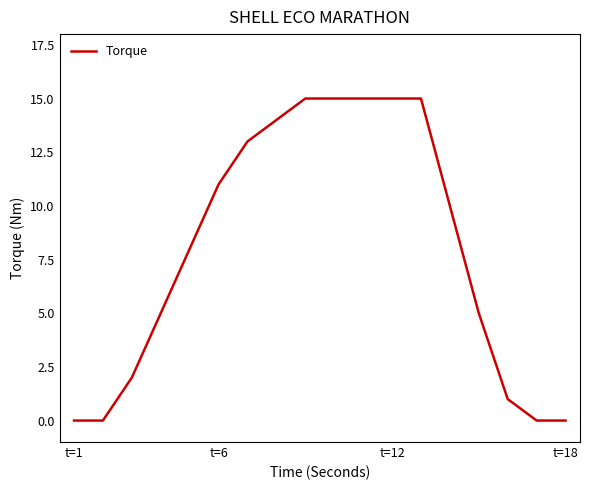

What is the difference between the maximum and minimum values?

15